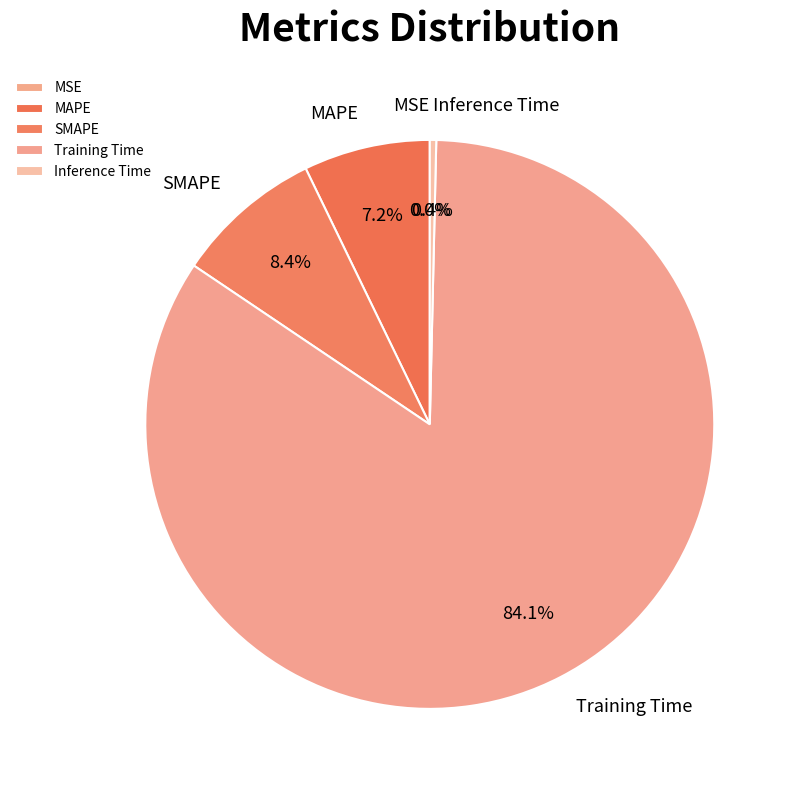

Which slice is the largest?

Training Time